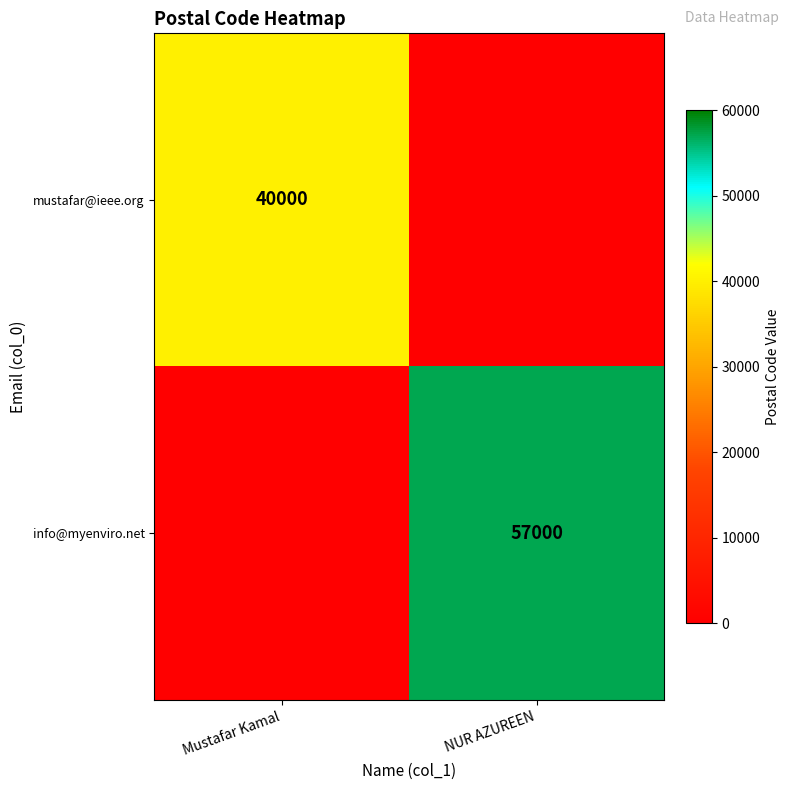

Is the value of mustafar@ieee.org at Mustafar Kamal greater than the value of info@myenviro.net at NUR AZUREEN?

No